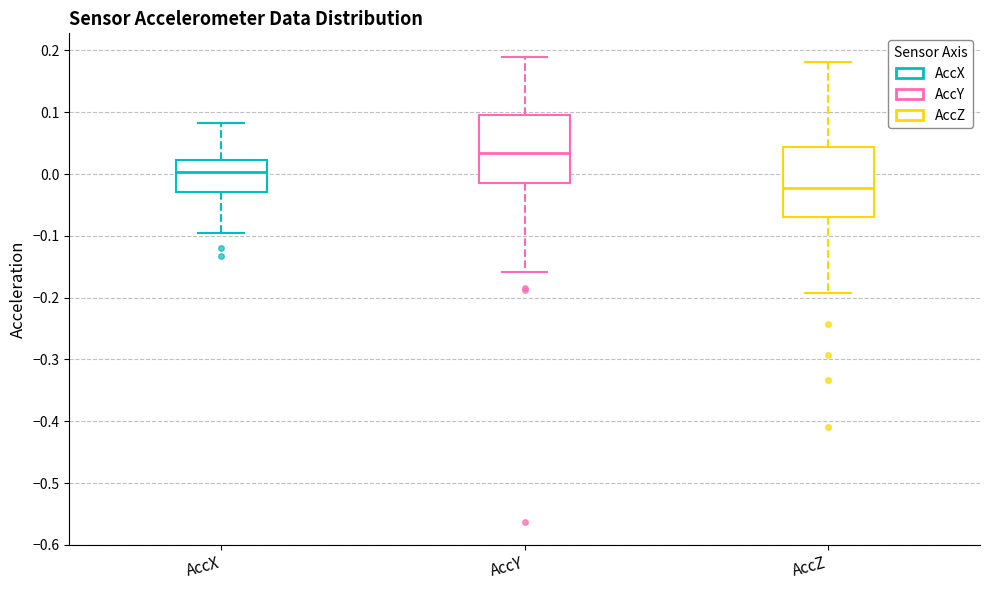

Reading left to right, transcribe this box plot: for each box, give where its median line is, the range the box spans, and where its two whiskers end, as read against the y-axis. The values are not printed on the chart, so give them approximately, as read against the axis.

AccX: median 0.00, box -0.03 to 0.02, whiskers -0.10 to 0.08
AccY: median 0.03, box -0.01 to 0.10, whiskers -0.16 to 0.19
AccZ: median -0.02, box -0.07 to 0.04, whiskers -0.19 to 0.18